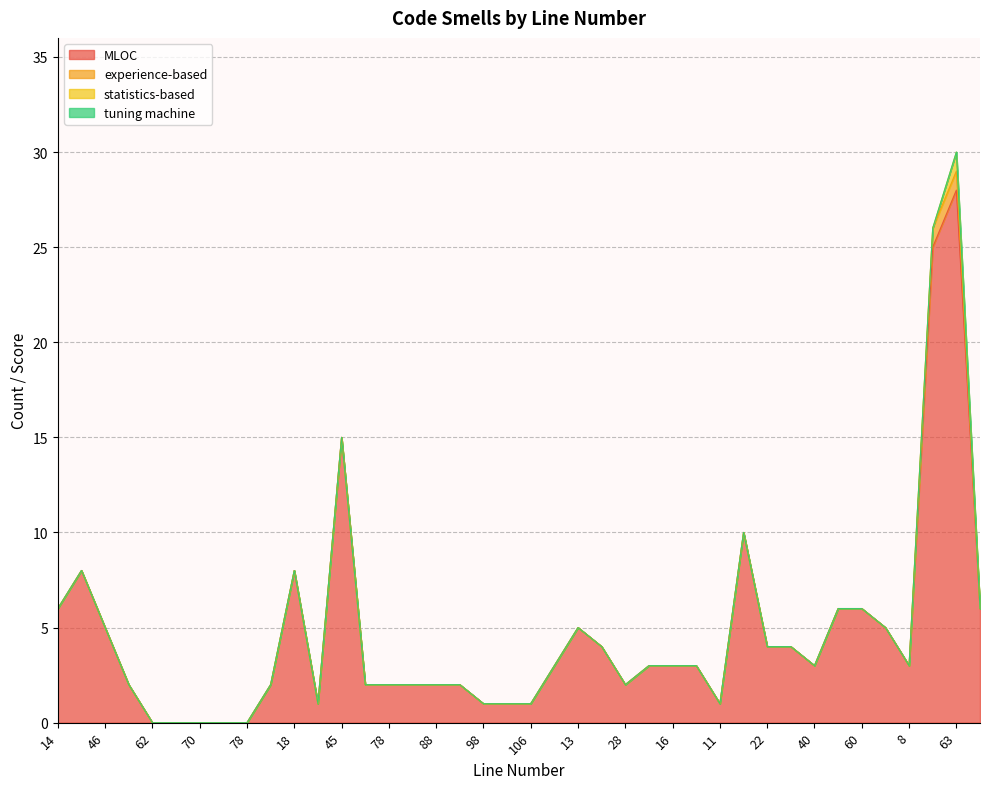

What is the total value across all series at 8?

3